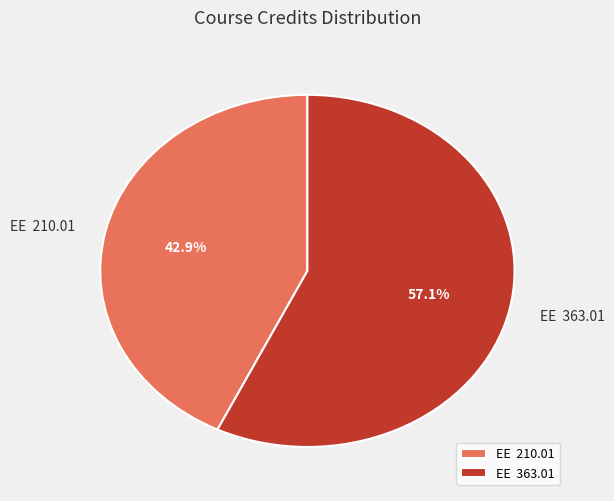

To the nearest percent, what is the difference between the largest and smallest slice percentages?

14%